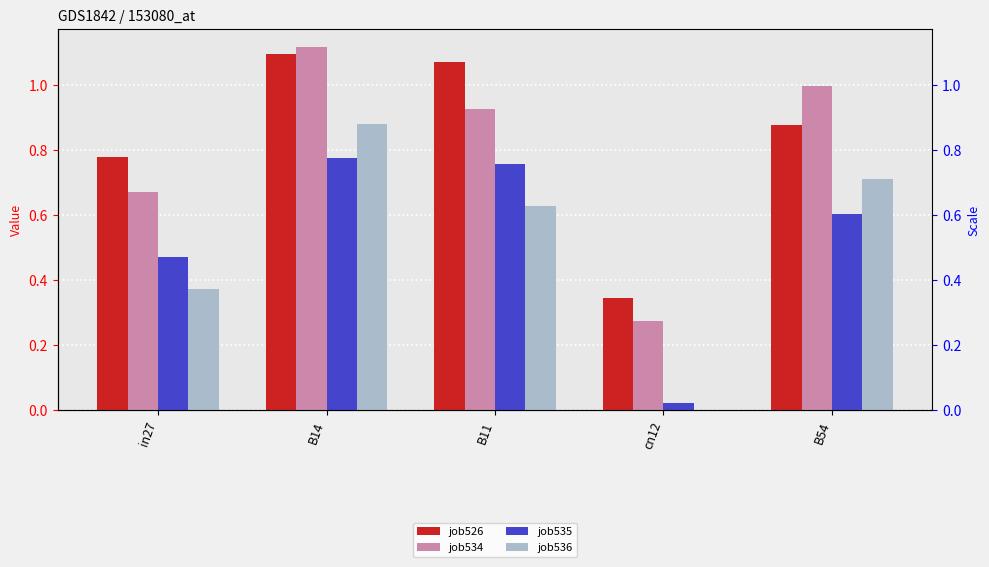

List the series in order of their peak value, highest first.

job534, job526, job536, job535